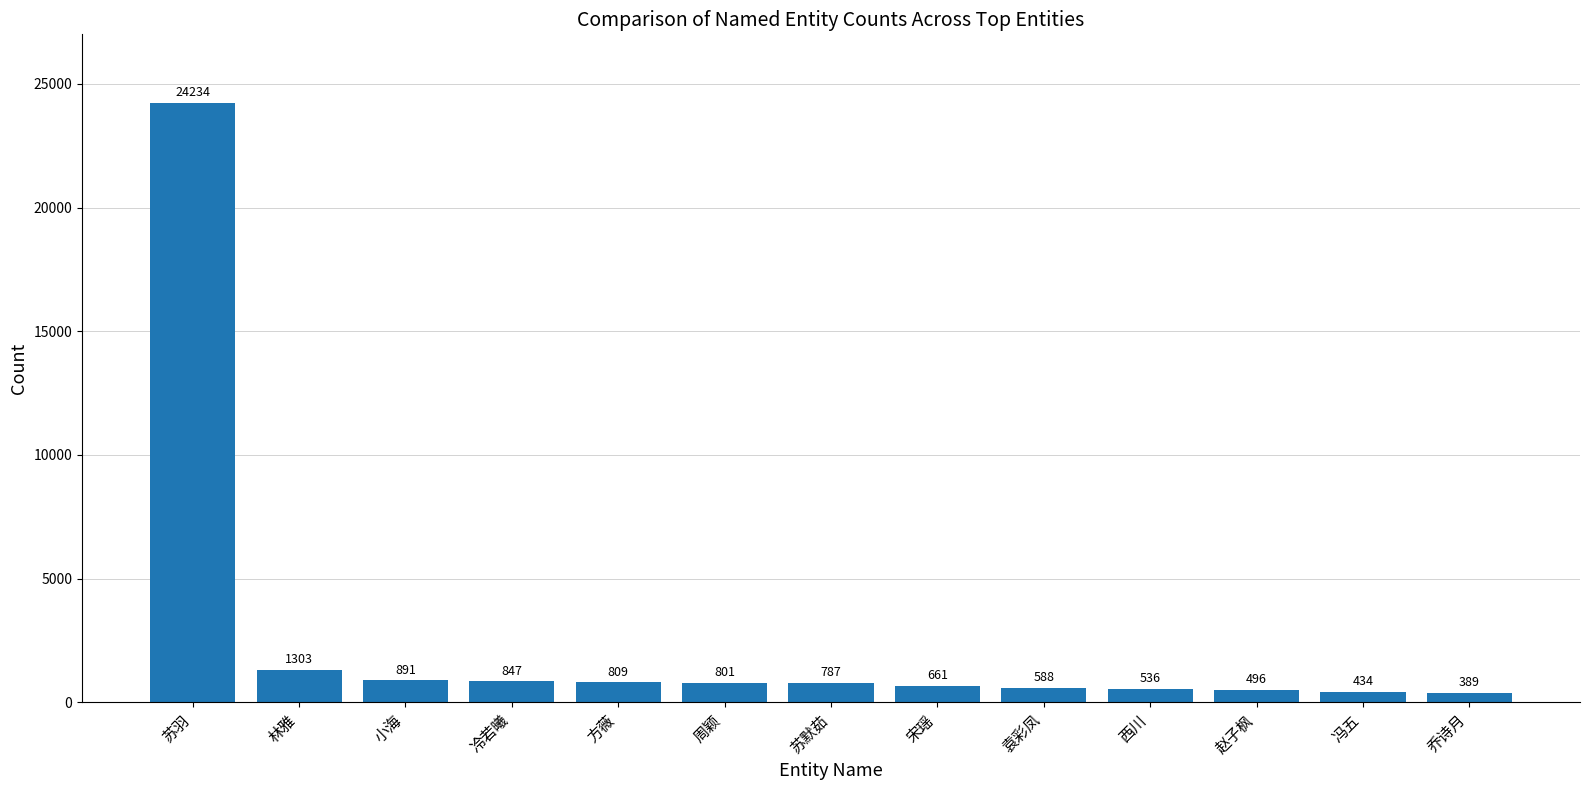

What is the label of the 6th bar from the right?

宋瑶